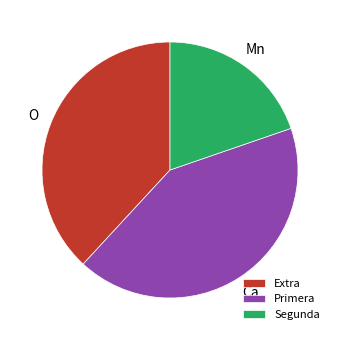

Is there any slice that represents more than half of the pie?

No